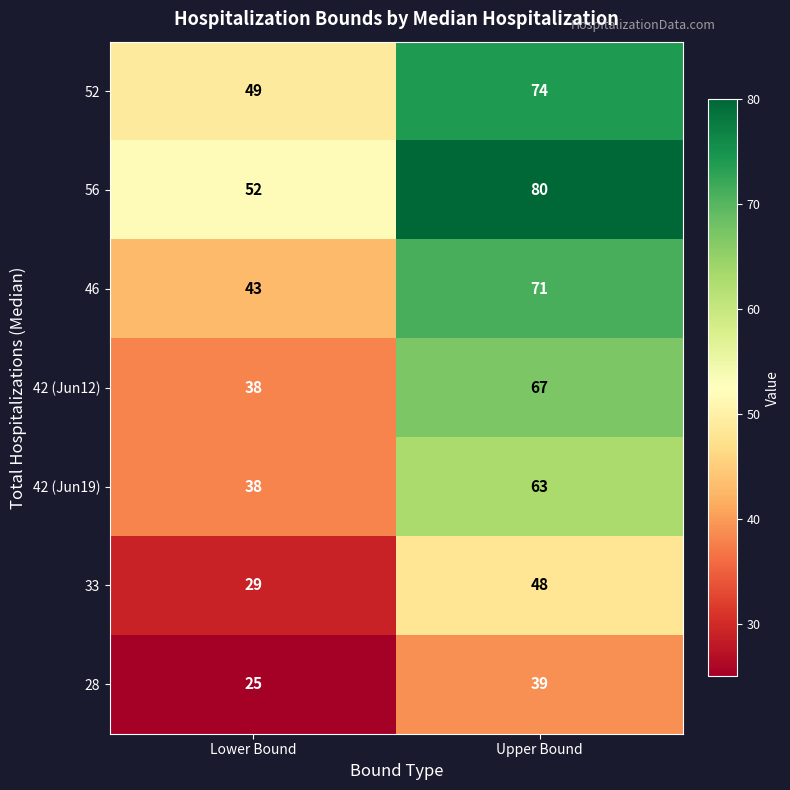

List the series in order of their peak value, lowest first.

28, 33, 42 (Jun19), 42 (Jun12), 46, 52, 56